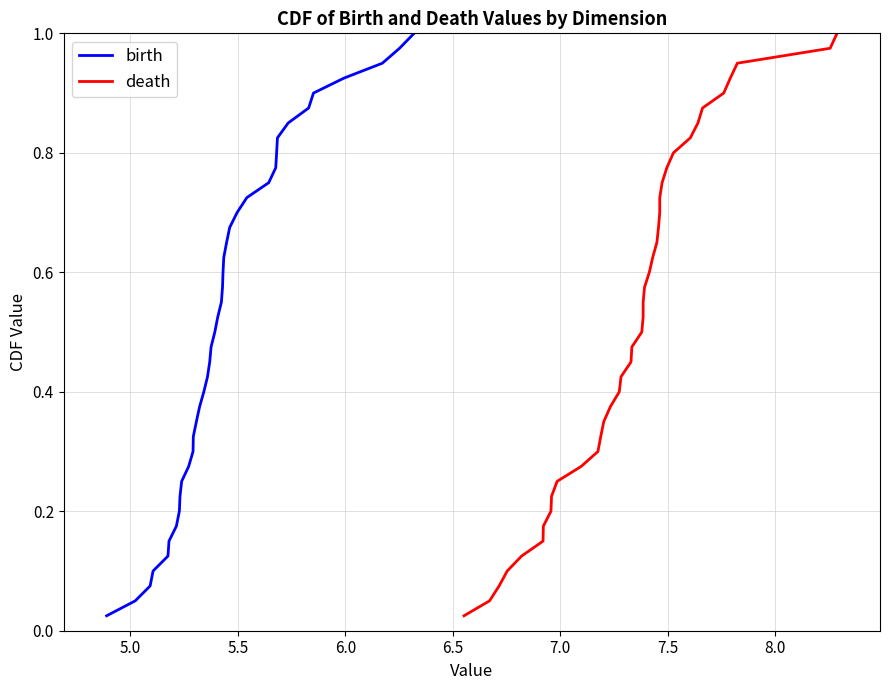

Does the chart display data point markers on the line(s)?

No